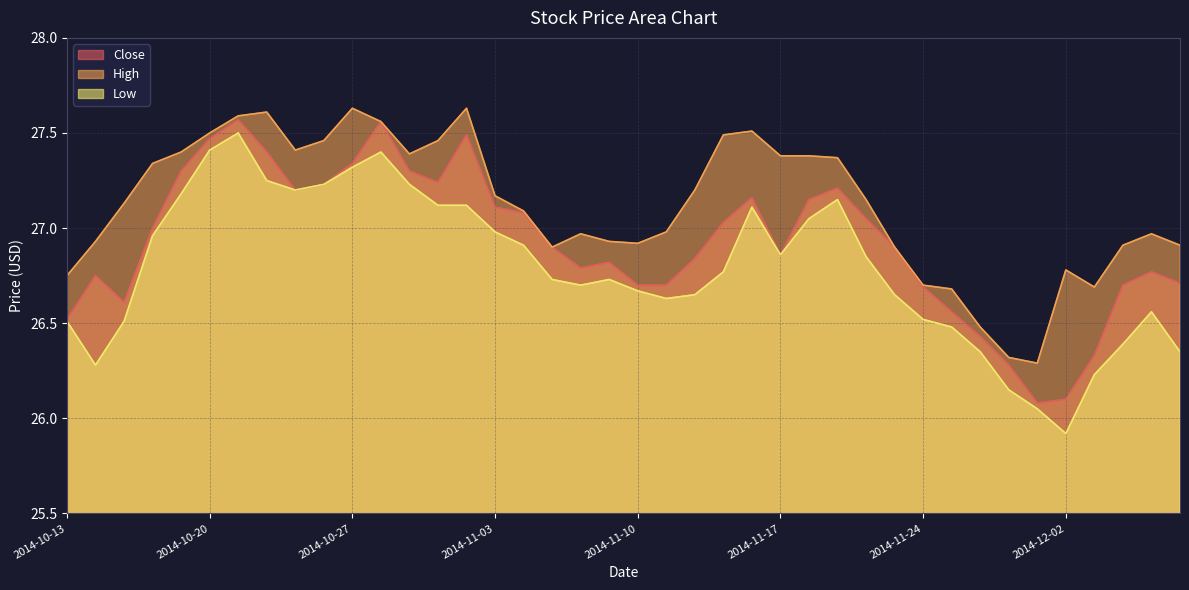

At which label does High first exceed 27?

2014-10-15